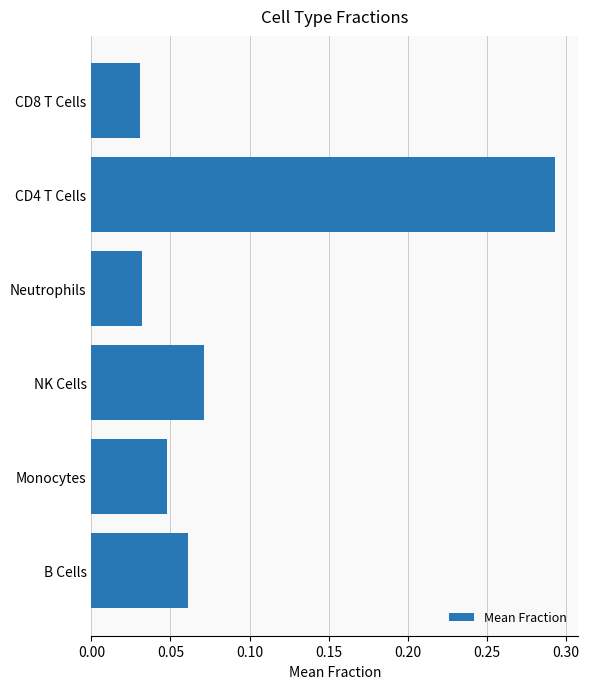

What is the change in value from NK Cells to CD4 T Cells?

+0.2